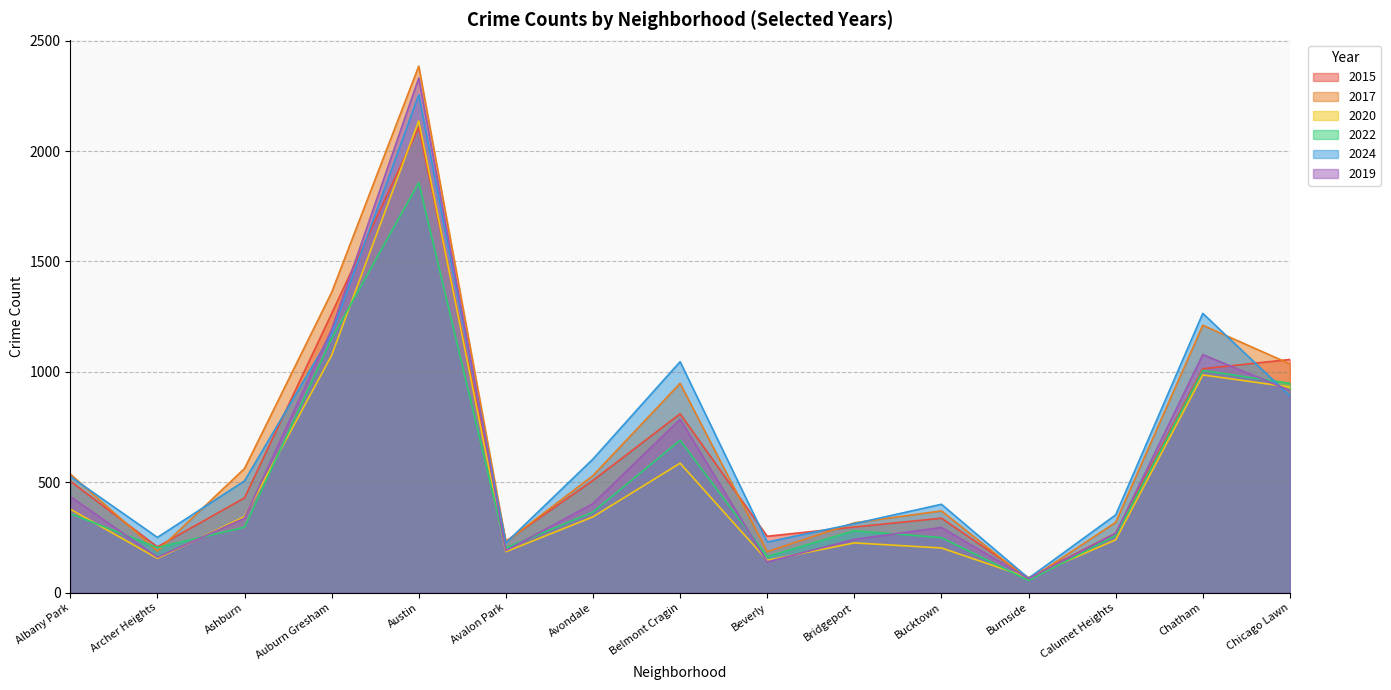

How many values in the 2015 series are below 429?

7